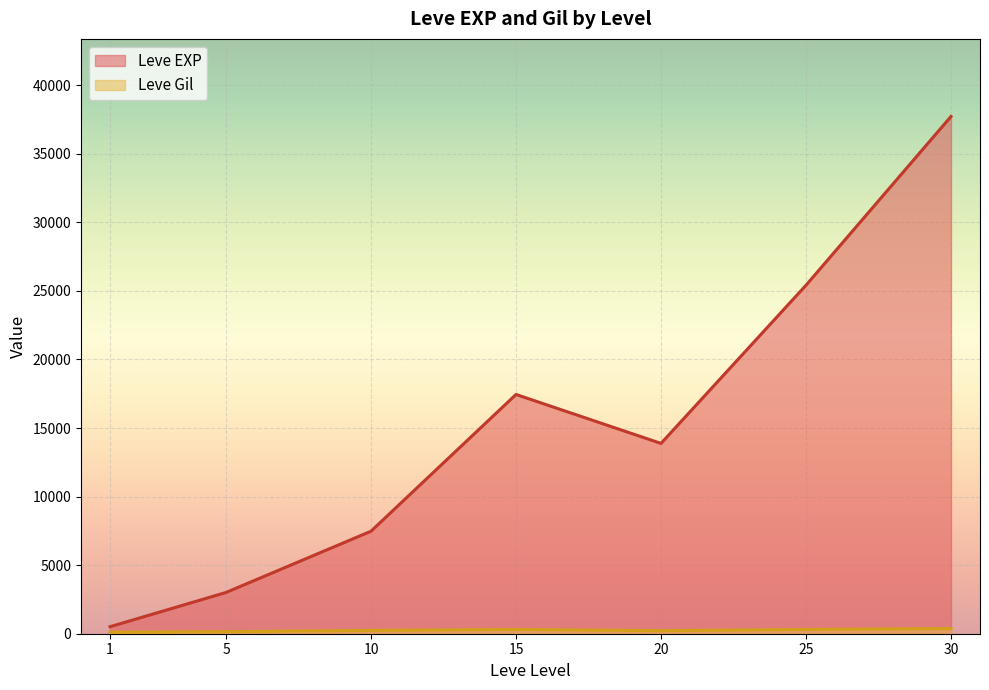

What are all the series names shown in the legend?

Leve EXP, Leve Gil